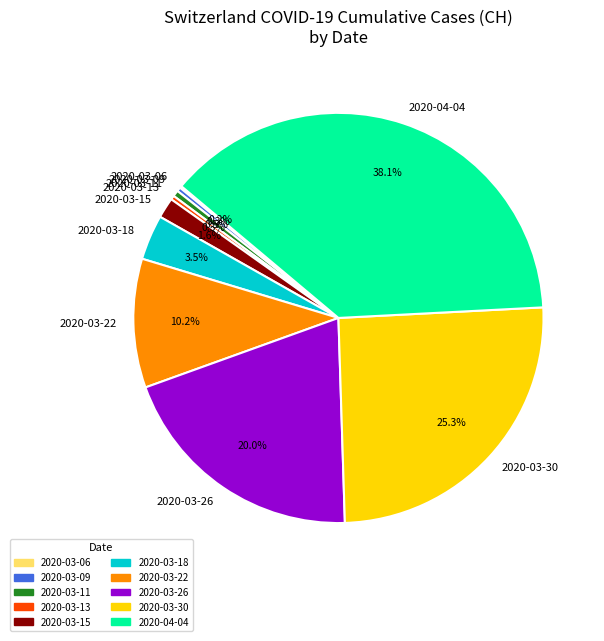

Is there a majority slice in this chart?

No